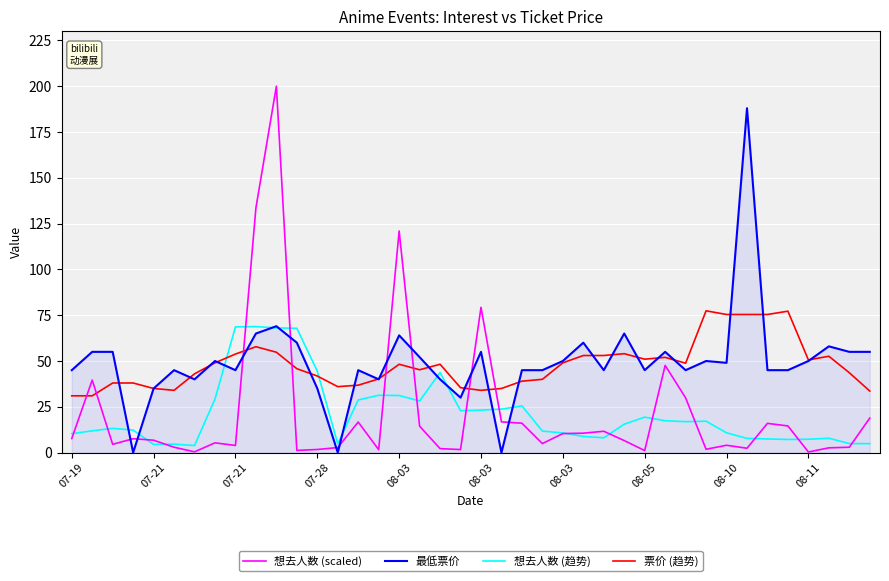

True or false: 最低票价 and 想去人数 (scaled) intersect in this chart.

True